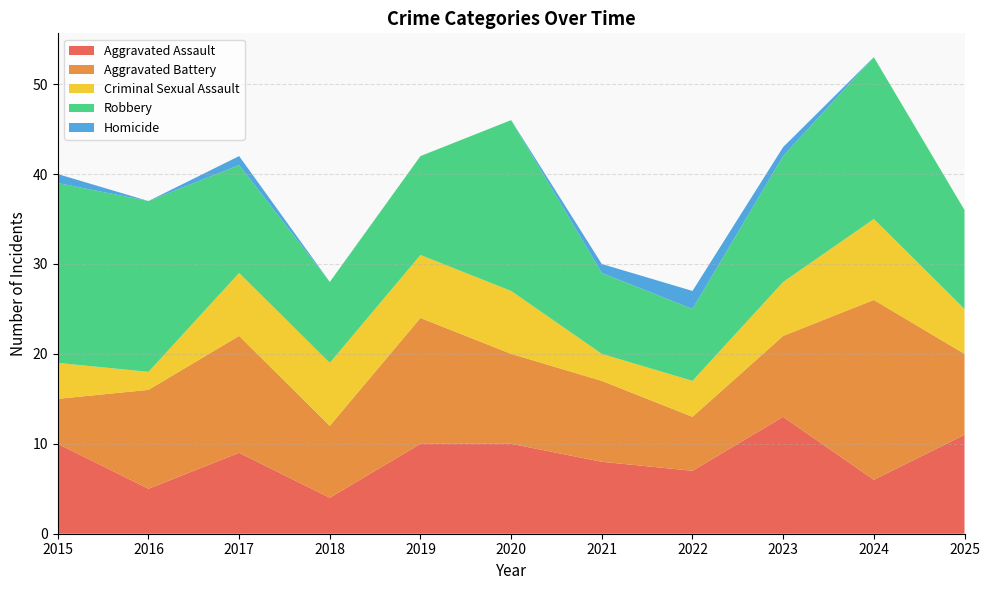

Reading left to right, list all the values displayed in this chart.

Aggravated Assault: 10	5	9	4	10	10	8	7	13	6	11
Aggravated Battery: 5	11	13	8	14	10	9	6	9	20	9
Criminal Sexual Assault: 4	2	7	7	7	7	3	4	6	9	5
Robbery: 20	19	12	9	11	19	9	8	14	18	11
Homicide: 1	0	1	0	0	0	1	2	1	0	0